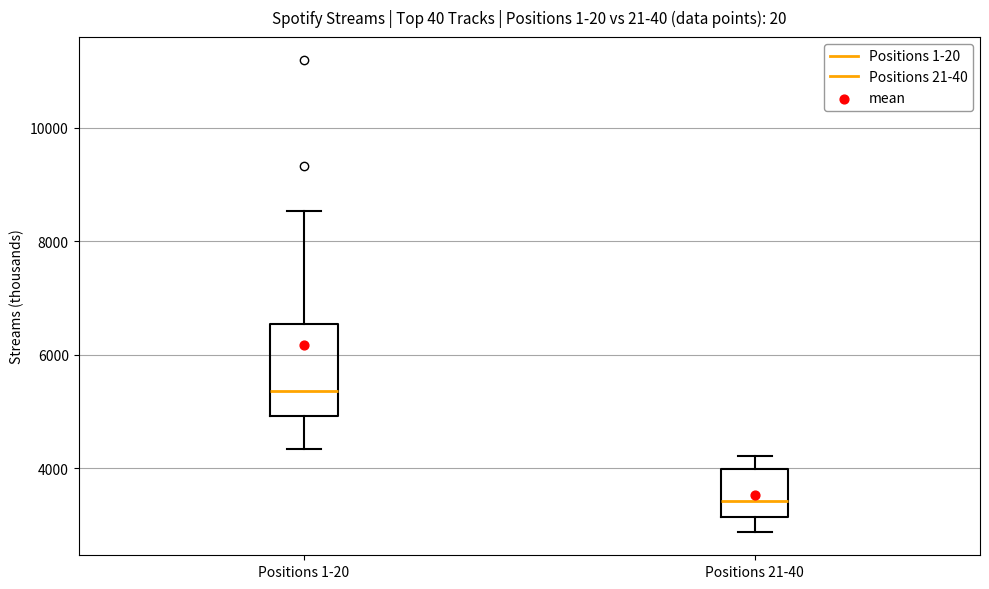

Reading left to right, read every box against the y-axis: the position of its median line, the range the box covers, and the ends of its whiskers. The values are not printed on the chart, so give them approximately, as read against the axis.

Positions 1-20: median 5400, box 5000 to 6600, whiskers 4400 to 8600
Positions 21-40: median 3400, box 3200 to 4000, whiskers 2800 to 4200